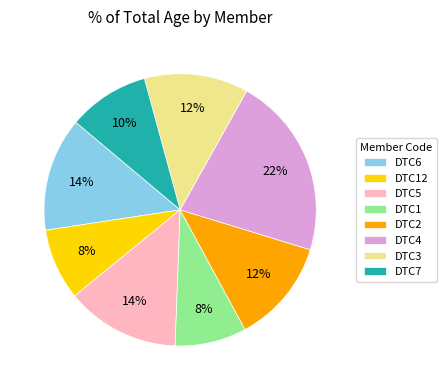

Between DTC2 and DTC7, which is larger?

DTC2